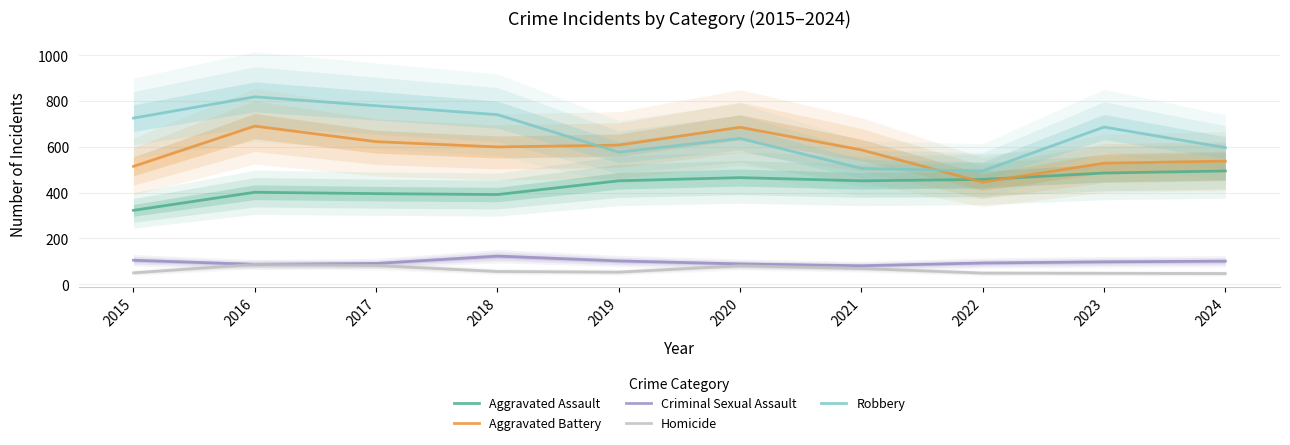

What is the maximum value shown in the chart?

819